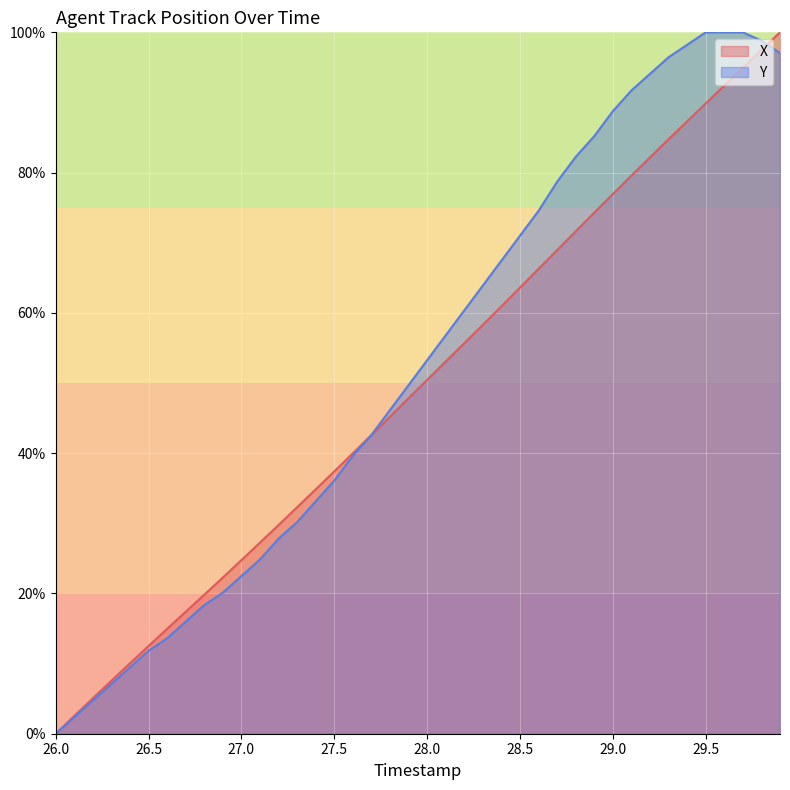

After their last crossing, which series has the higher values: Y or X?

X